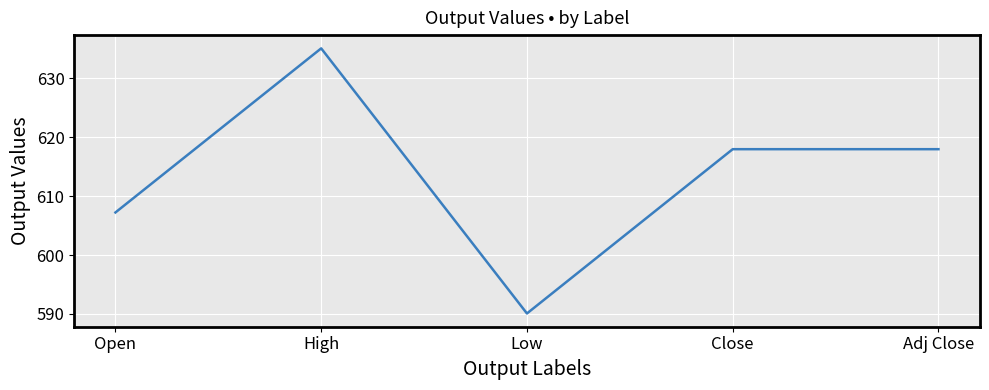

Count the number of data series in this chart.

1